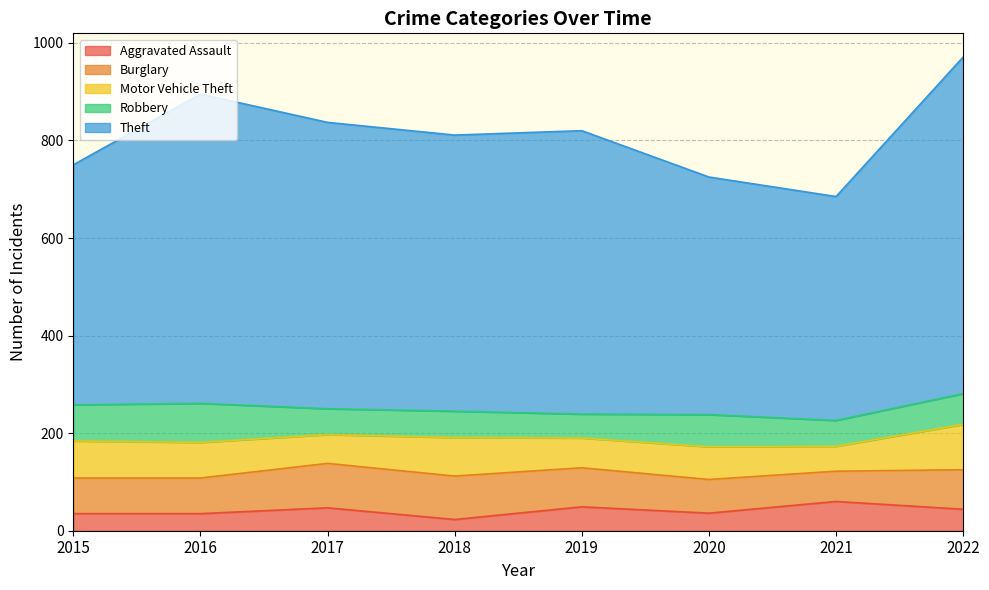

How many series are shown in this chart?

5